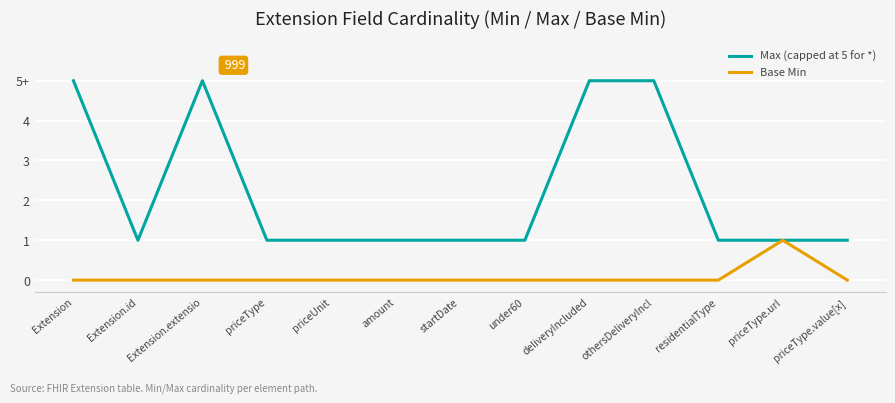

Reading left to right, transcribe all the data shown in this chart.

Max (capped at 5 for *): Extension=5	Extension.id=1	Extension.extensio=5	priceType=1	priceUnit=1	amount=1	startDate=1	under60=1	deliveryIncluded=5	othersDeliveryIncl=5	residentialType=1	priceType.url=1	priceType.value[x]=1
Base Min: Extension=0	Extension.id=0	Extension.extensio=0	priceType=0	priceUnit=0	amount=0	startDate=0	under60=0	deliveryIncluded=0	othersDeliveryIncl=0	residentialType=0	priceType.url=1	priceType.value[x]=0